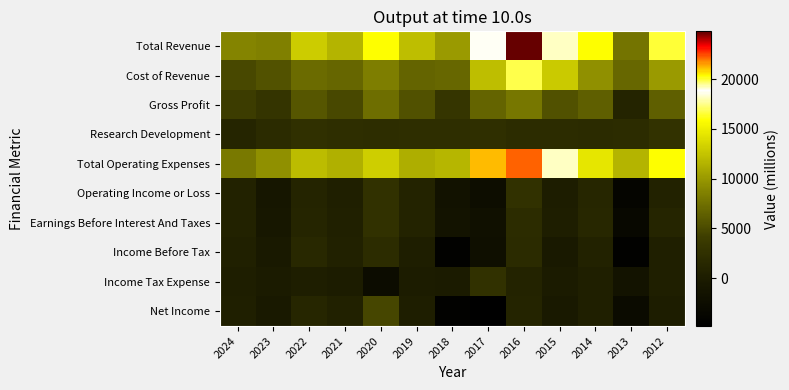

Count the number of categories in the chart.

13